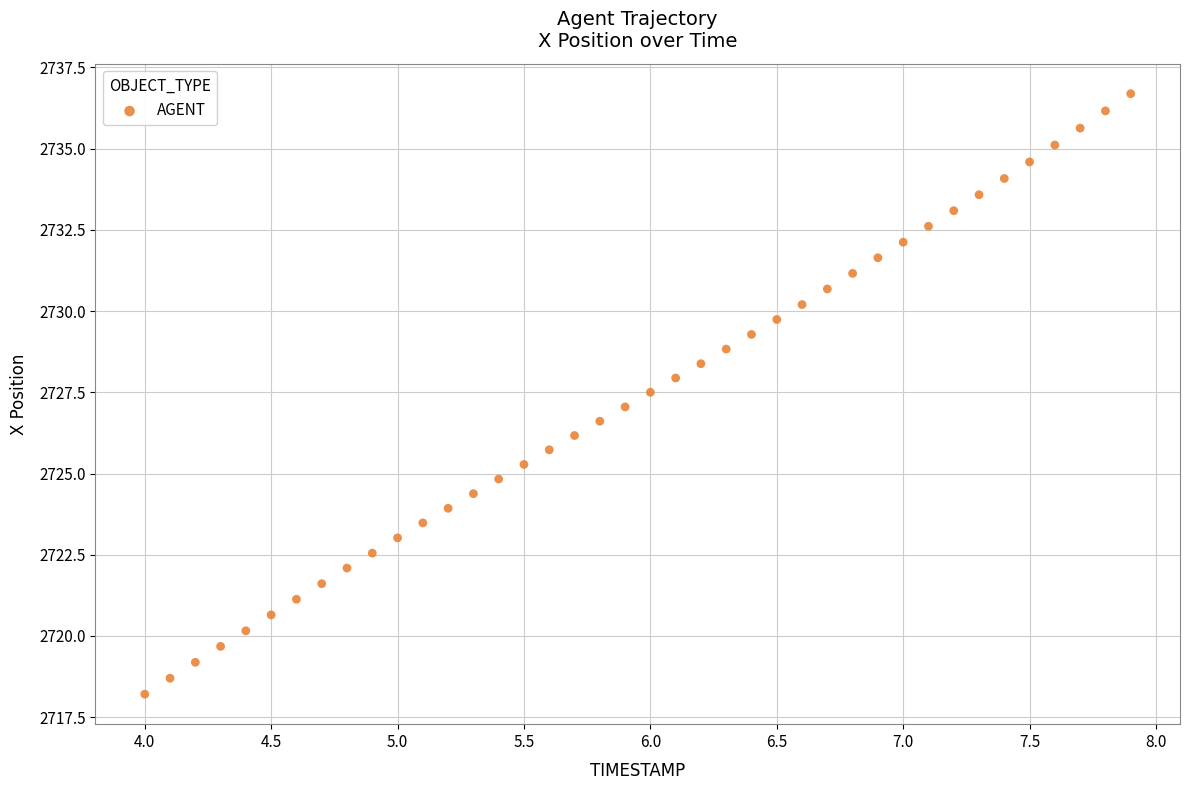

What is the range of Y values (max minus min)?

18.5